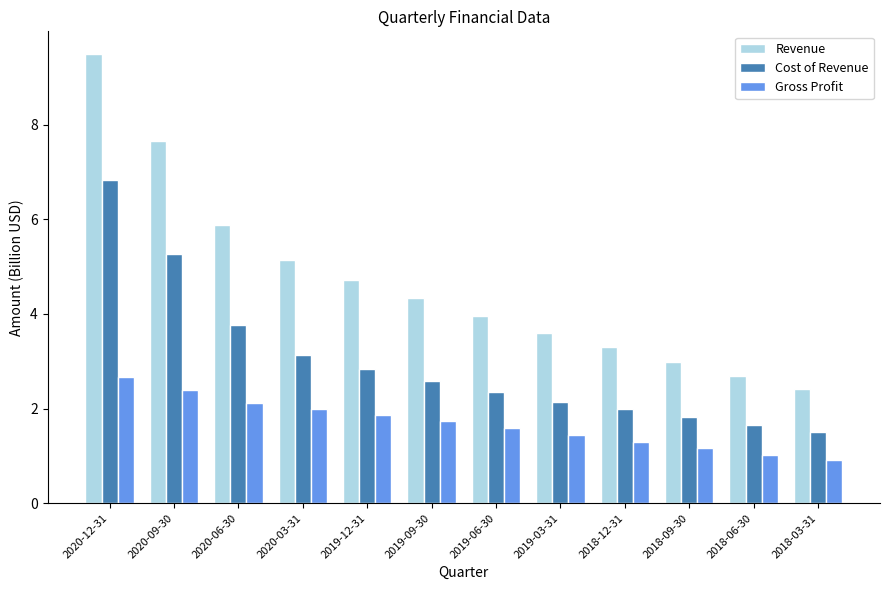

How many groups of bars are there?

12